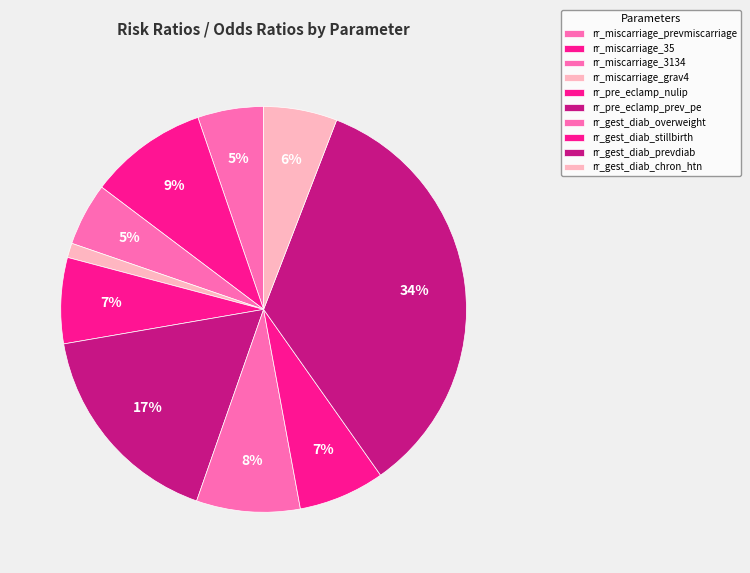

Which slice is the largest?

rr_gest_diab_prevdiab